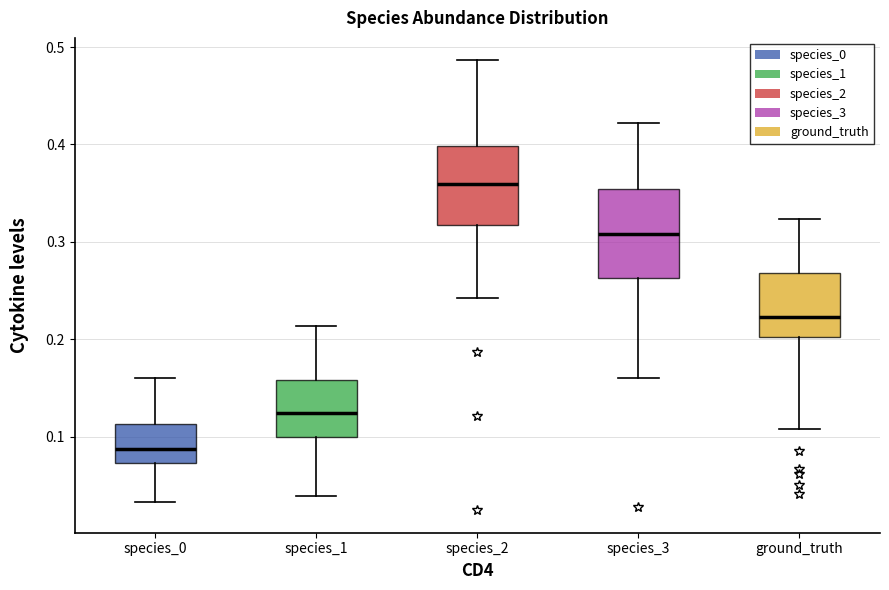

Where does the lower whisker of the box for species_3 end on the y-axis? The values are not printed on the chart, so give them approximately, as read against the axis.

0.16